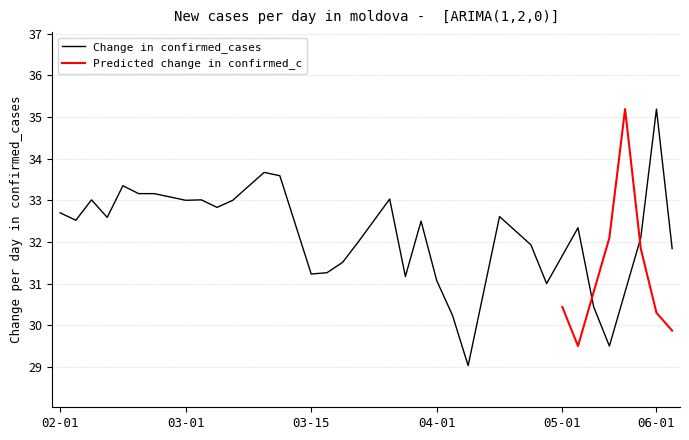

What is the smallest value displayed?

29.0